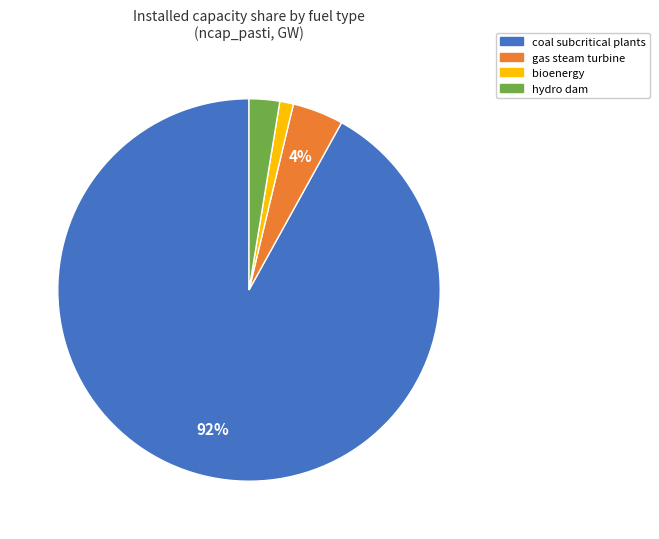

Does gas steam turbine represent more than half of the total?

No